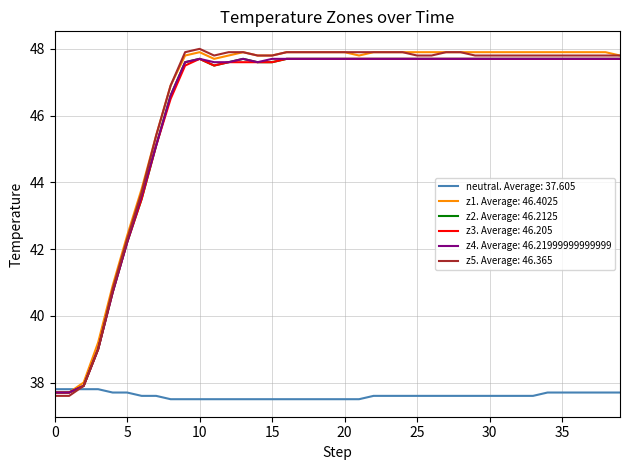

What is the greatest value displayed?

48.0